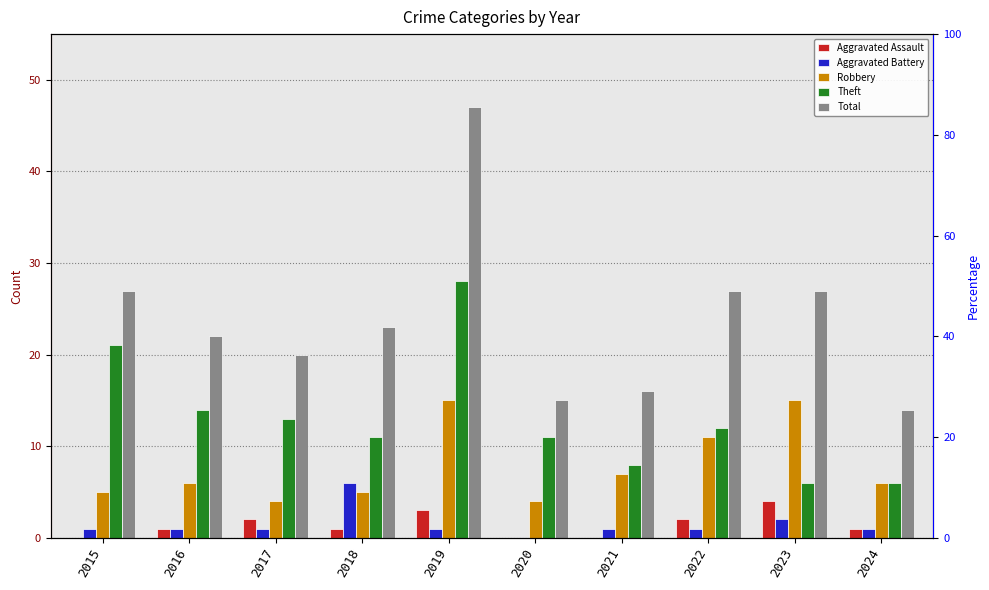

Reading left to right, what are all the values shown in this chart?

Aggravated Assault: 2015=0	2016=1	2017=2	2018=1	2019=3	2020=0	2021=0	2022=2	2023=4	2024=1
Aggravated Battery: 2015=1	2016=1	2017=1	2018=6	2019=1	2020=0	2021=1	2022=1	2023=2	2024=1
Robbery: 2015=5	2016=6	2017=4	2018=5	2019=15	2020=4	2021=7	2022=11	2023=15	2024=6
Theft: 2015=21	2016=14	2017=13	2018=11	2019=28	2020=11	2021=8	2022=12	2023=6	2024=6
Total: 2015=27	2016=22	2017=20	2018=23	2019=47	2020=15	2021=16	2022=27	2023=27	2024=14